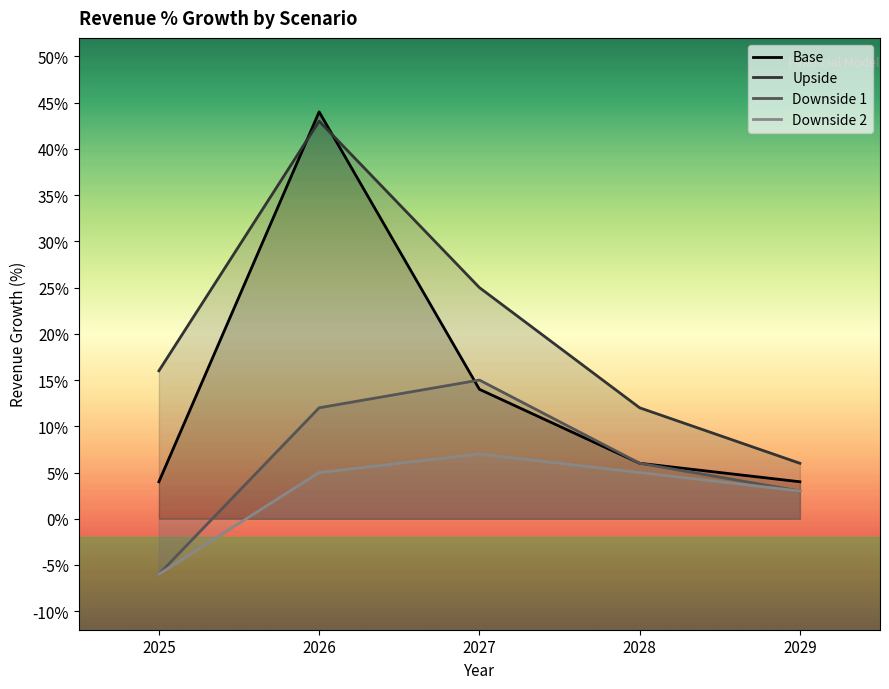

At which category is the sum across all series the highest?

2026